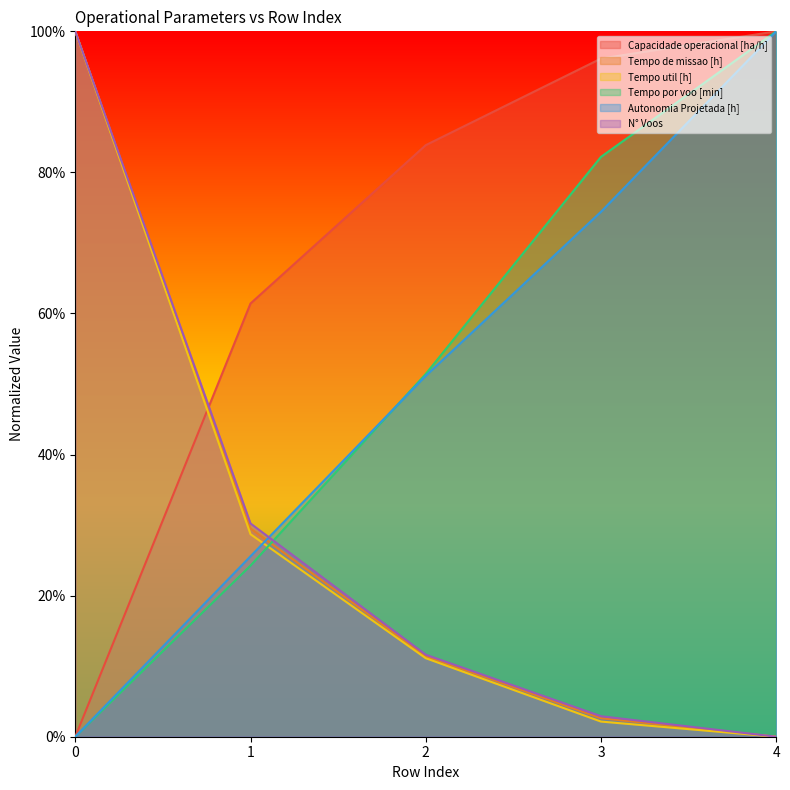

What is the value of the Autonomia Projetada [h] point at the 5th from the left?

1.0